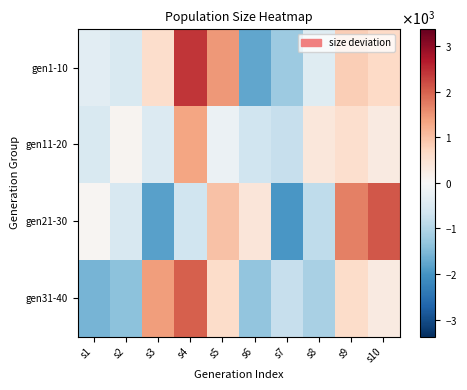

What is the total value across all series at s7?

-4759.3